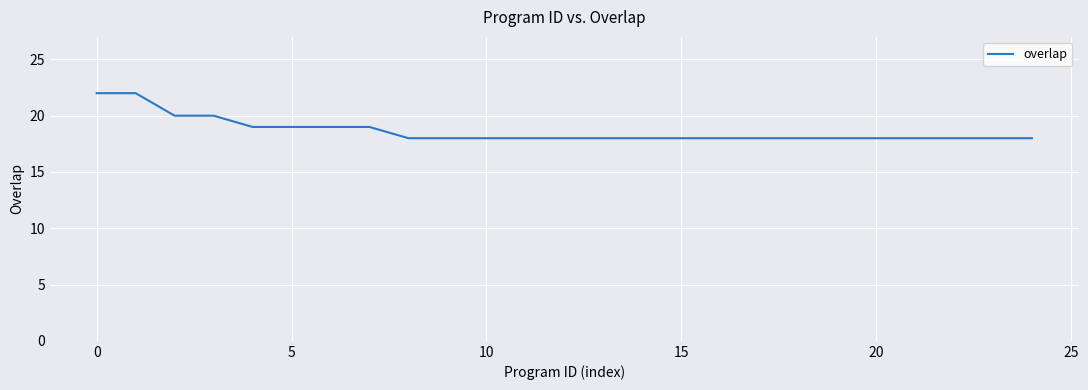

What is the minimum value shown in the chart?

18